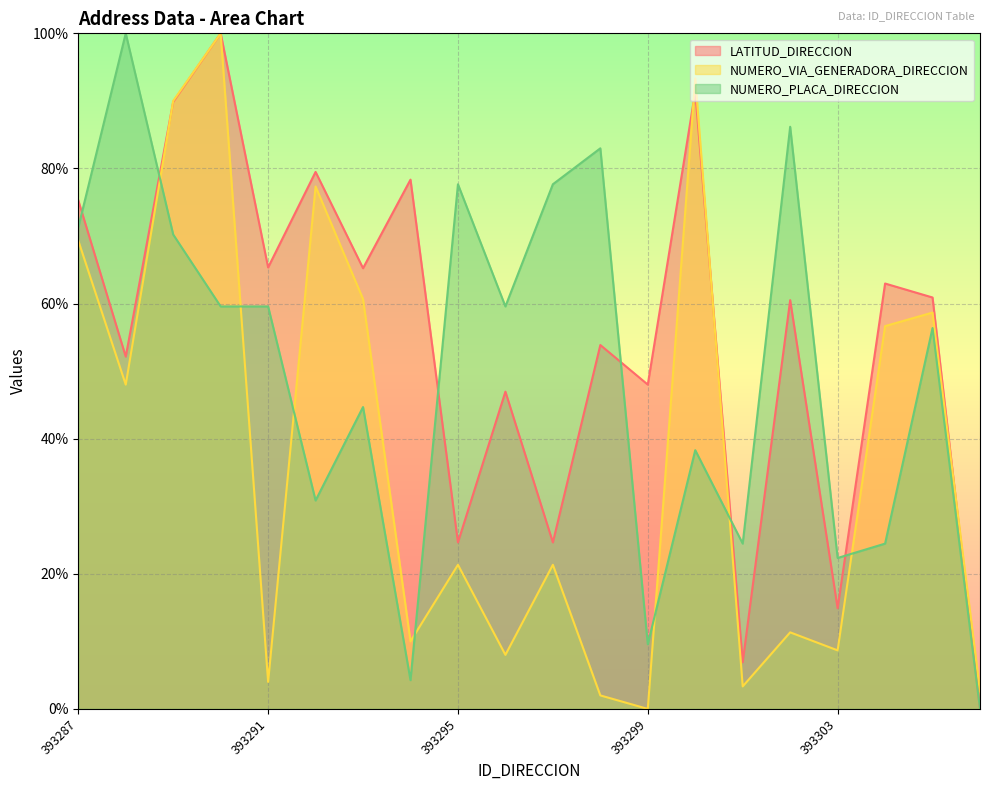

Which series changed the most between 393292 and 393299?

NUMERO_VIA_GENERADORA_DIRECCION